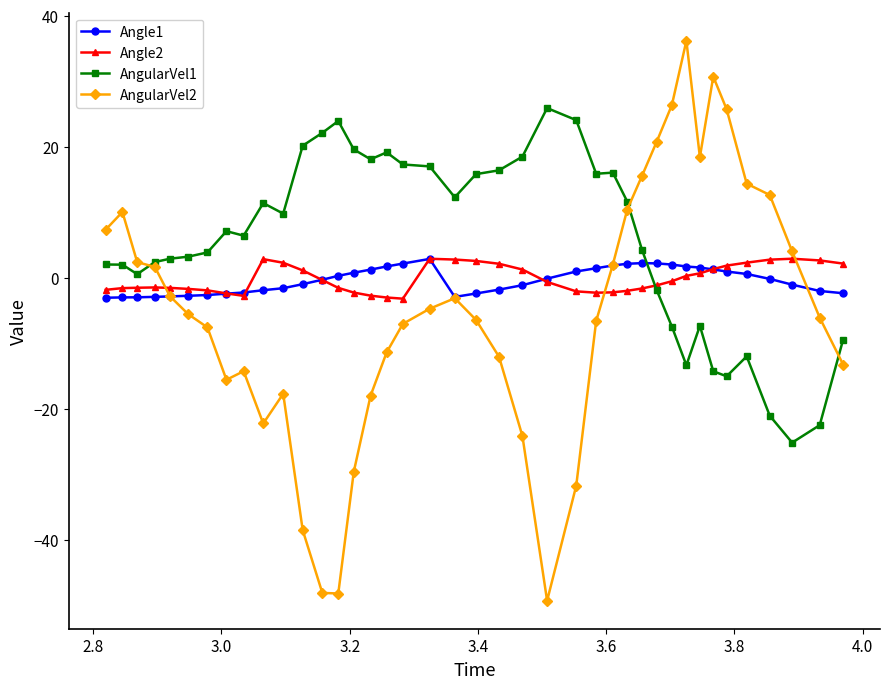

What is the minimum value for AngularVel1?

-25.1